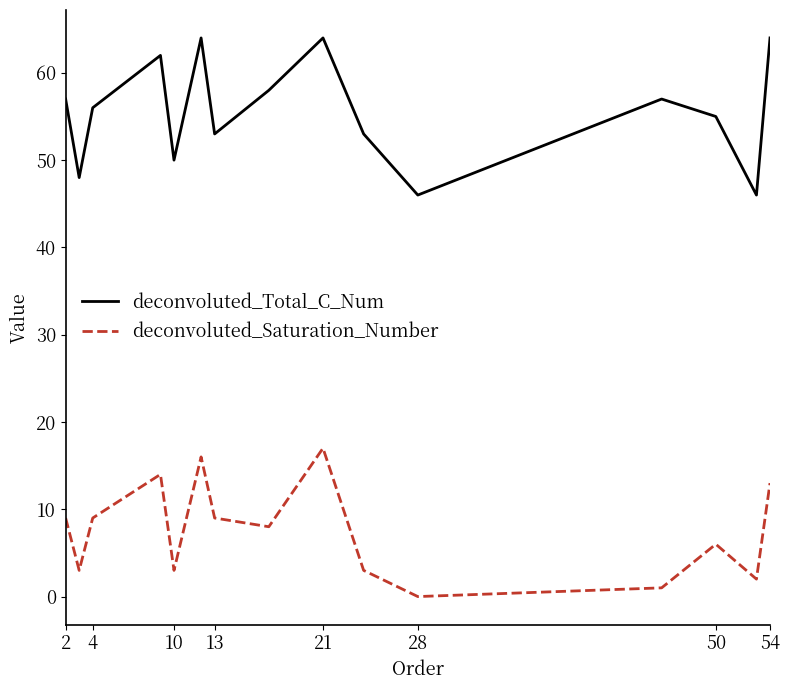

What is the lowest value of the deconvoluted_Total_C_Num series?

46